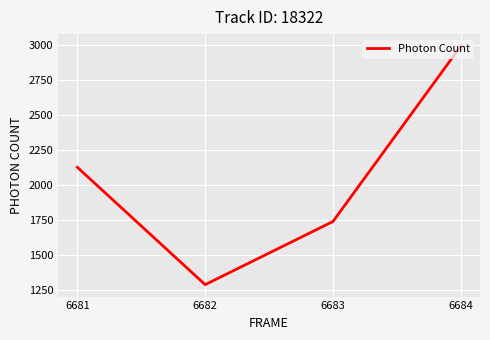

Which label corresponds to the smallest value in the chart?

6682